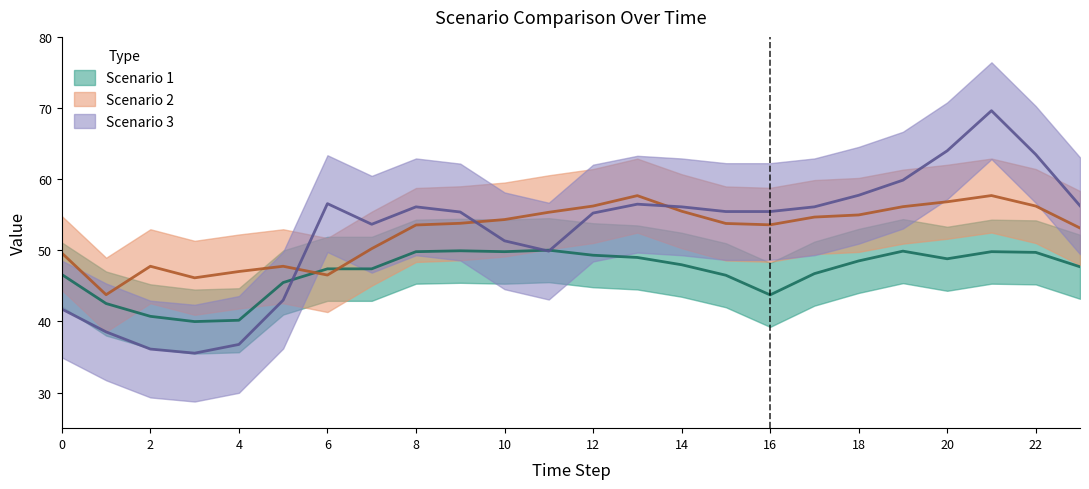

Rank the series at 1 from lowest to highest value.

Scenario 3, Scenario 1, Scenario 2